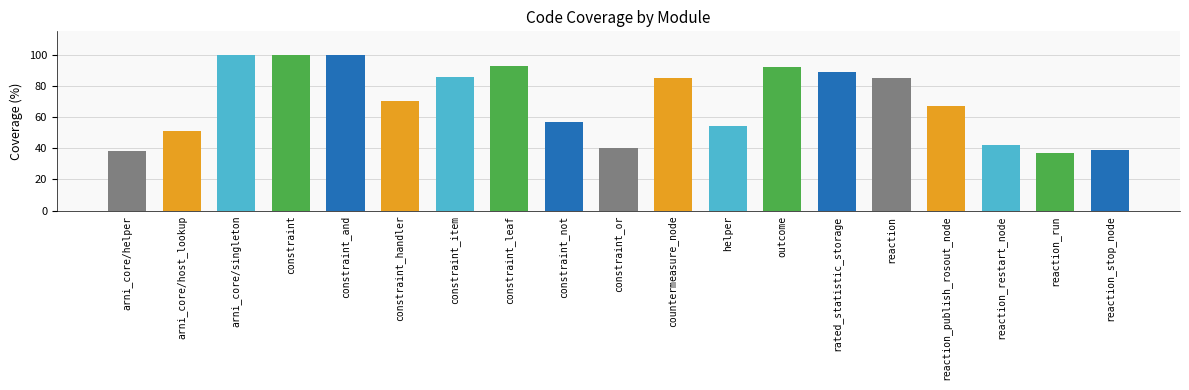

How many bars are there in total?

19